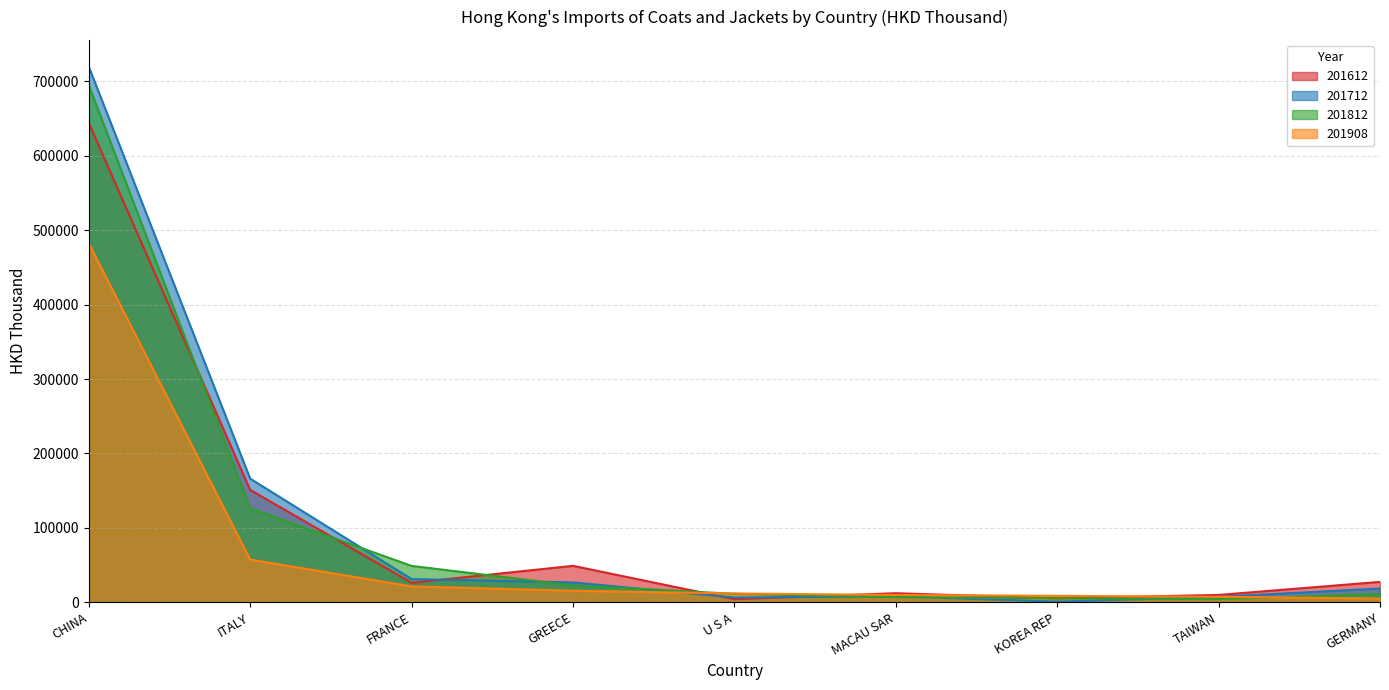

What is the maximum value for 201908?

482202.7